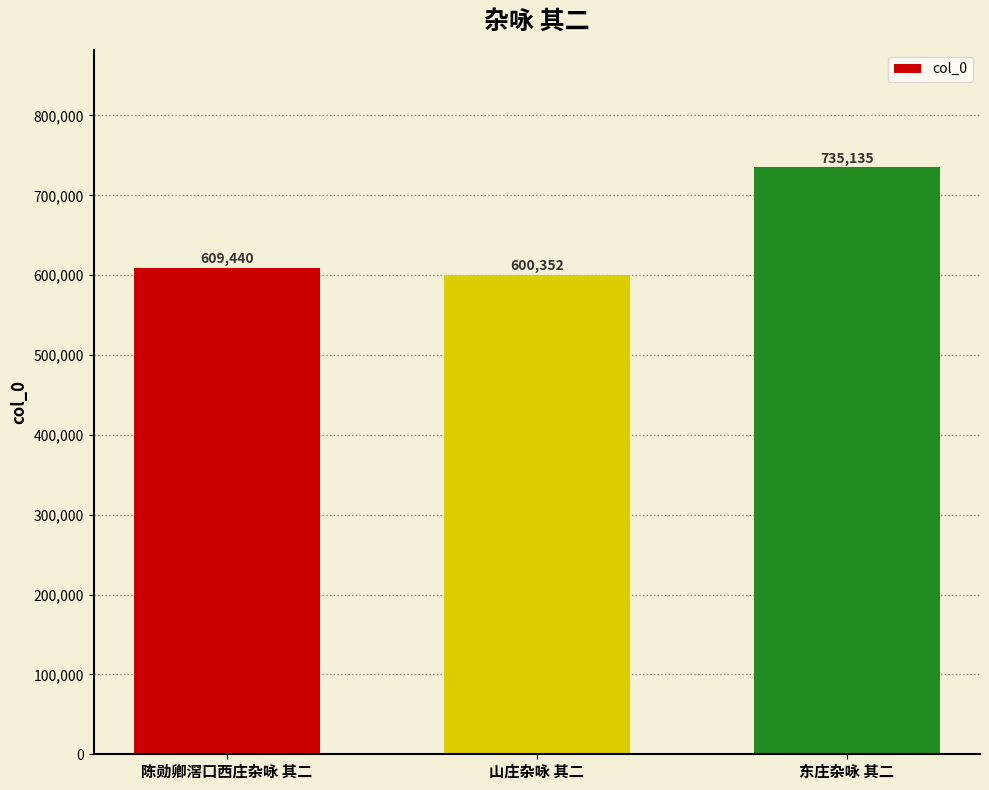

The chart shows a value of 1072868 at 东庄杂咏 其二. True or false?

False